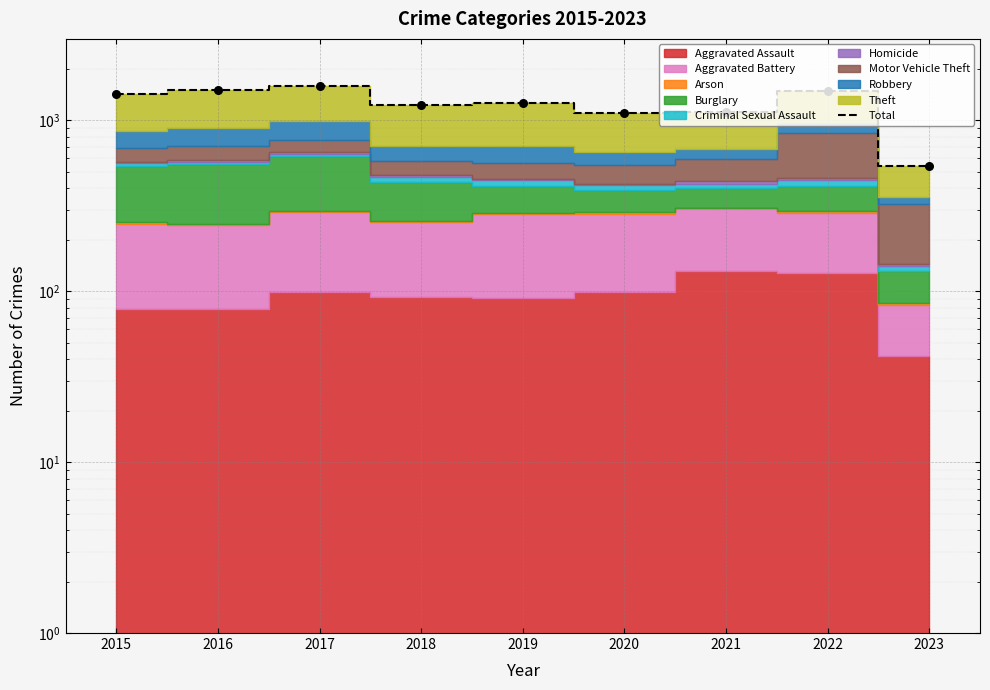

What is the change in value from 2016 to 2019?

-234